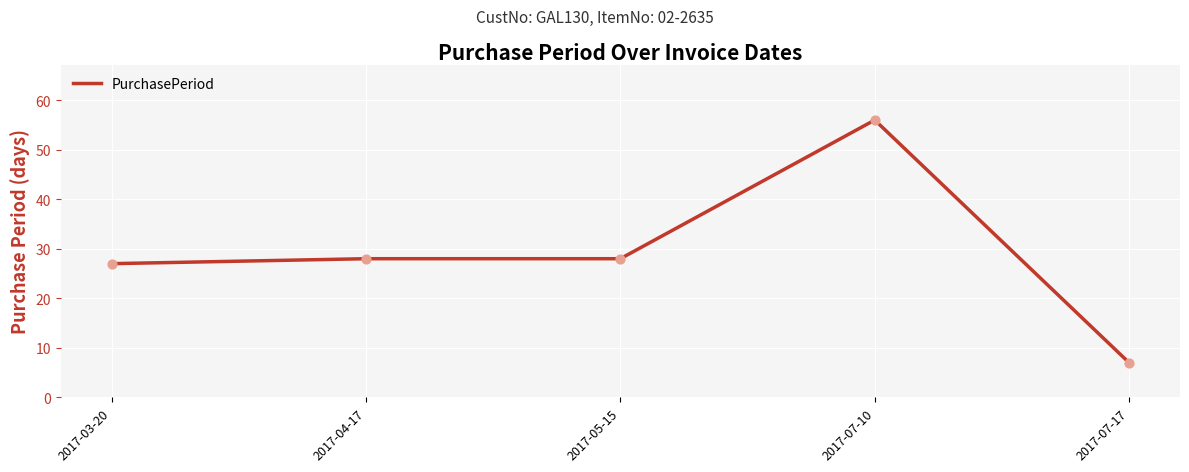

What is the change in value from 2017-03-20 to 2017-05-15?

+1